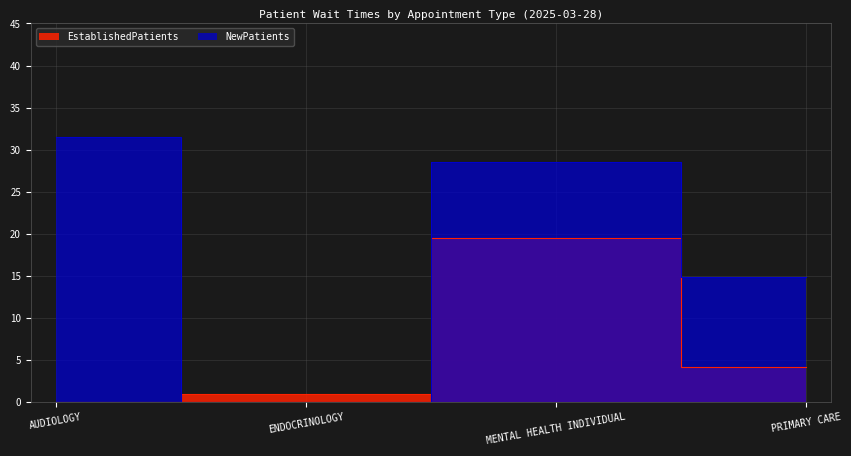

True or false: EstablishedPatients has more than 2 points higher than both neighbors.

False